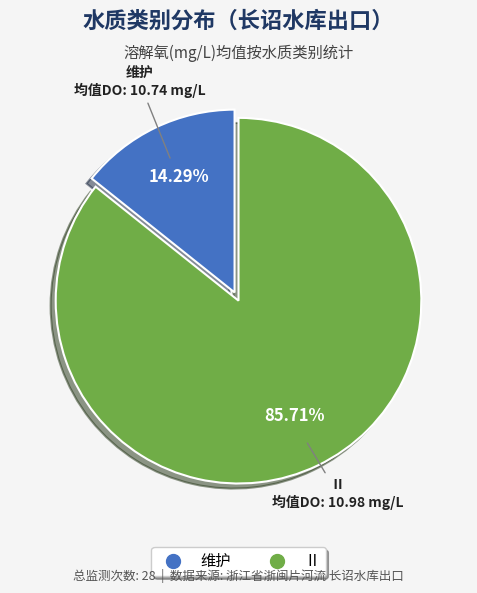

Is the sum of 维护 and Ⅱ greater than half?

Yes